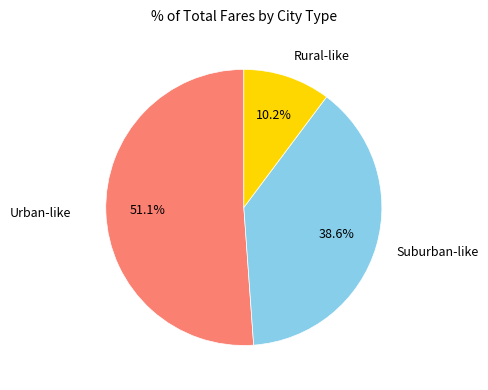

Rank the categories by value from highest to lowest.

Urban-like, Suburban-like, Rural-like